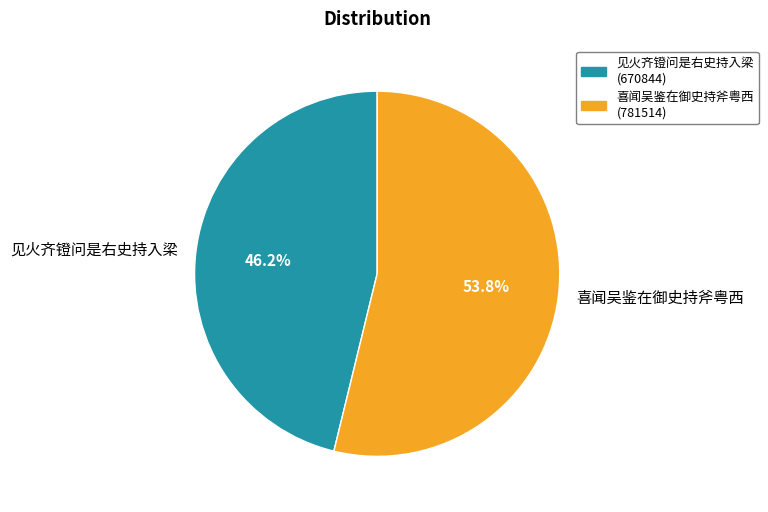

Which slice is the largest?

喜闻吴鉴在御史持斧粤西